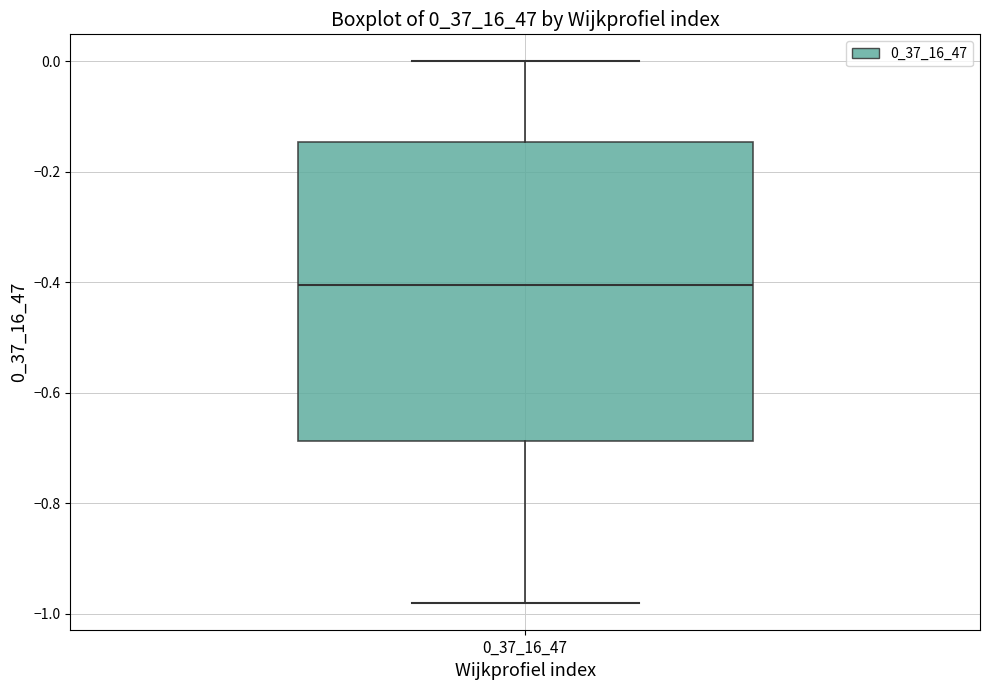

Read this box plot against the y-axis: the position of the median line, the range covered by the box, and the ends of both whiskers. The values are not printed on the chart, so give them approximately, as read against the axis.

median -0.40, box -0.68 to -0.14, whiskers -0.98 to 0.00